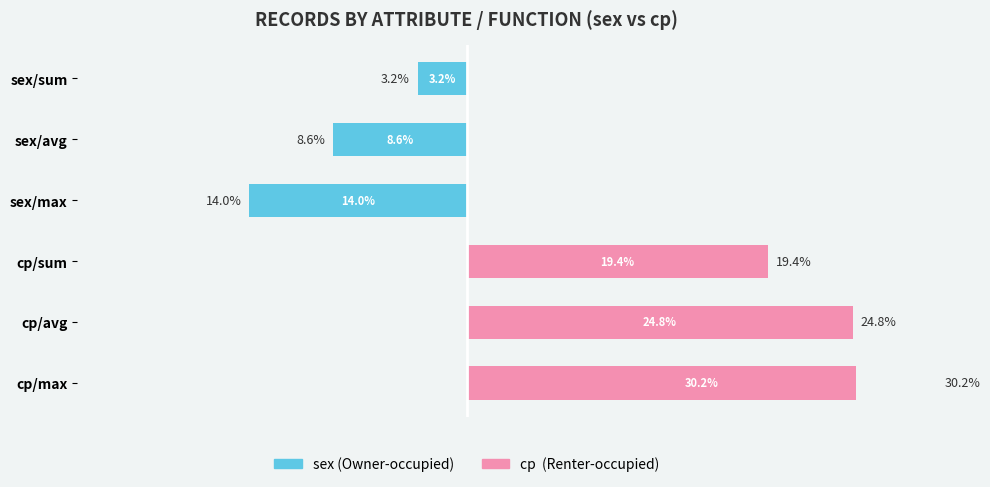

List the labels in order of Owner-occupied value, largest first.

3, 4, 5, 0, 1, 2